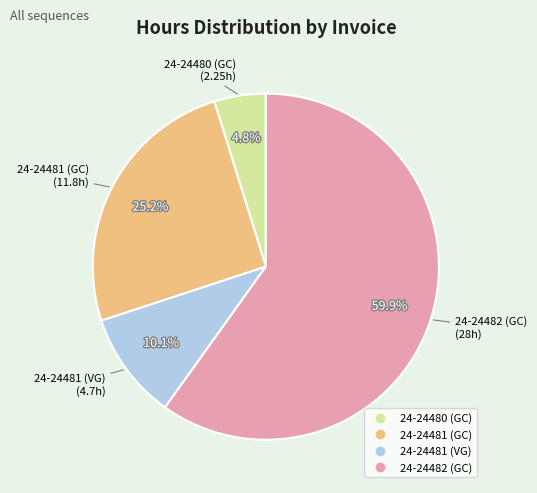

True or false: 24-24482 (GC) accounts for 69% of the total.

False